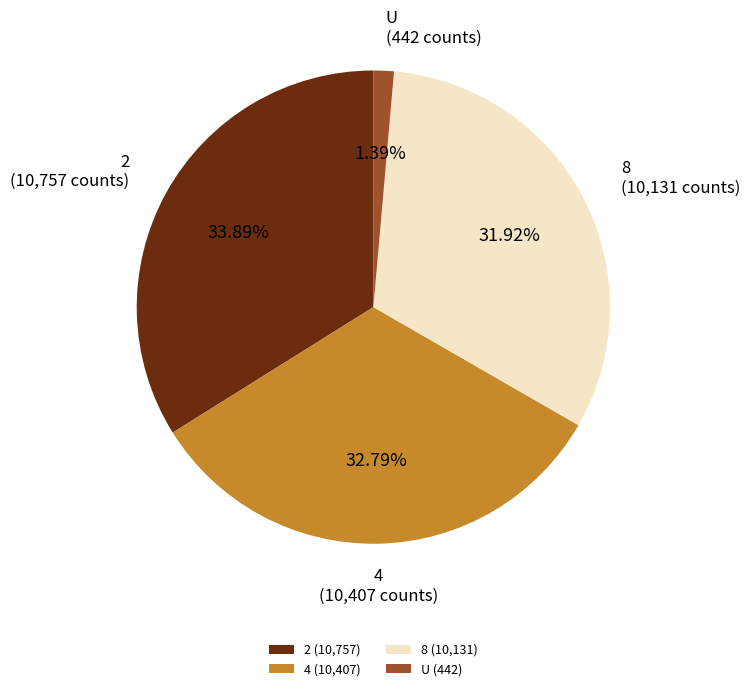

The 8 slice represents 32% of the pie. True or false?

True